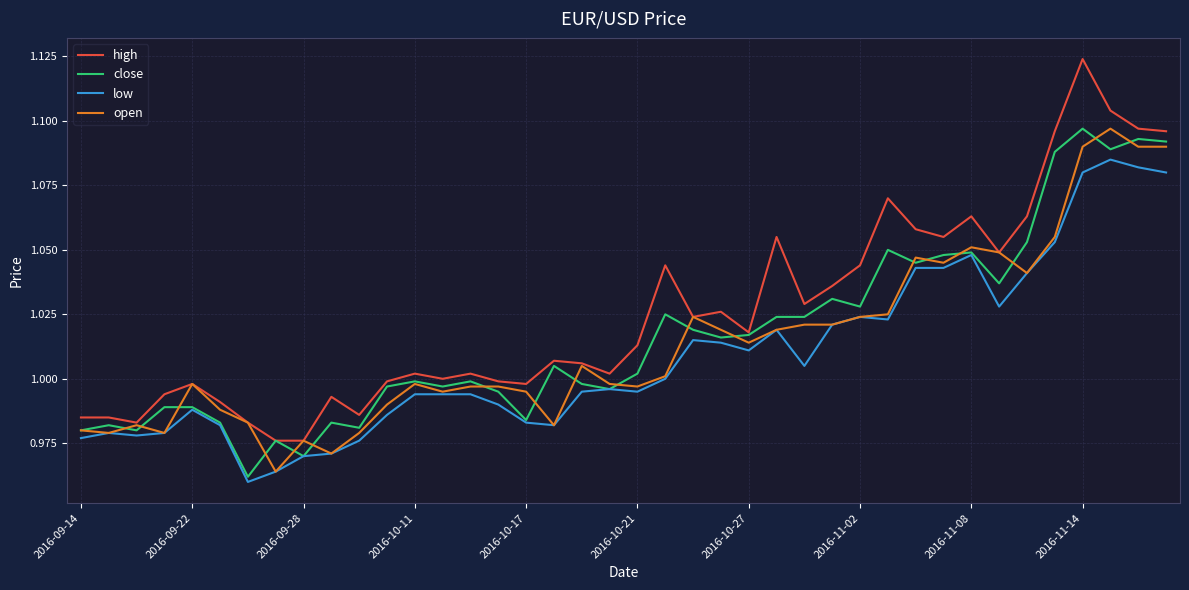

Which series has the largest total across all categories?

high